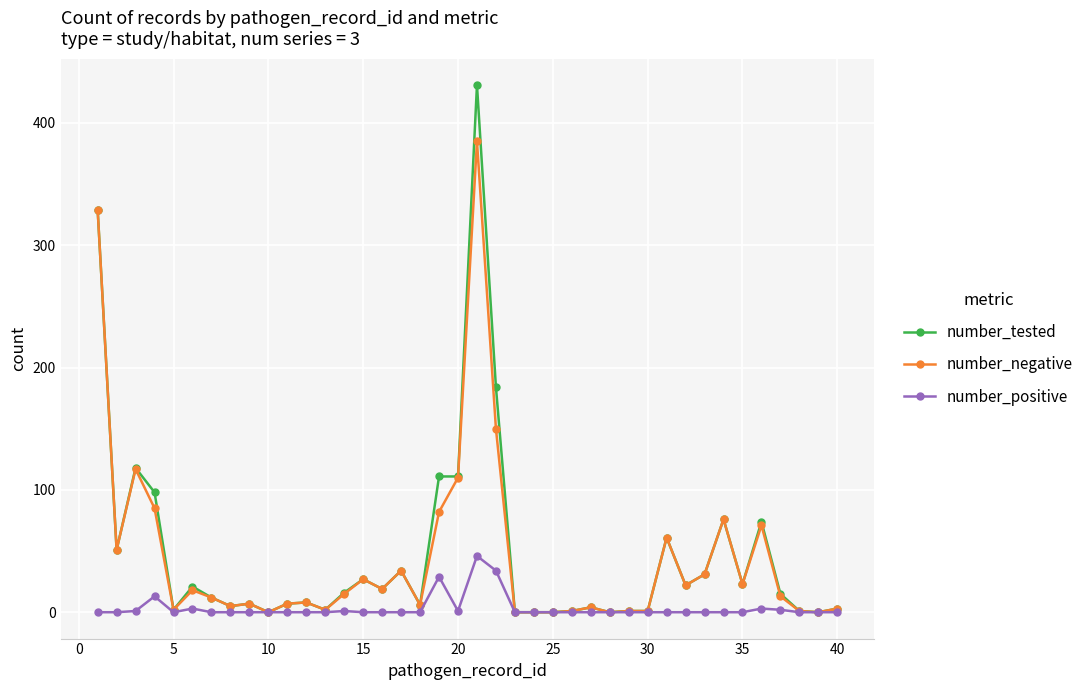

What is the maximum value shown in the chart?

431